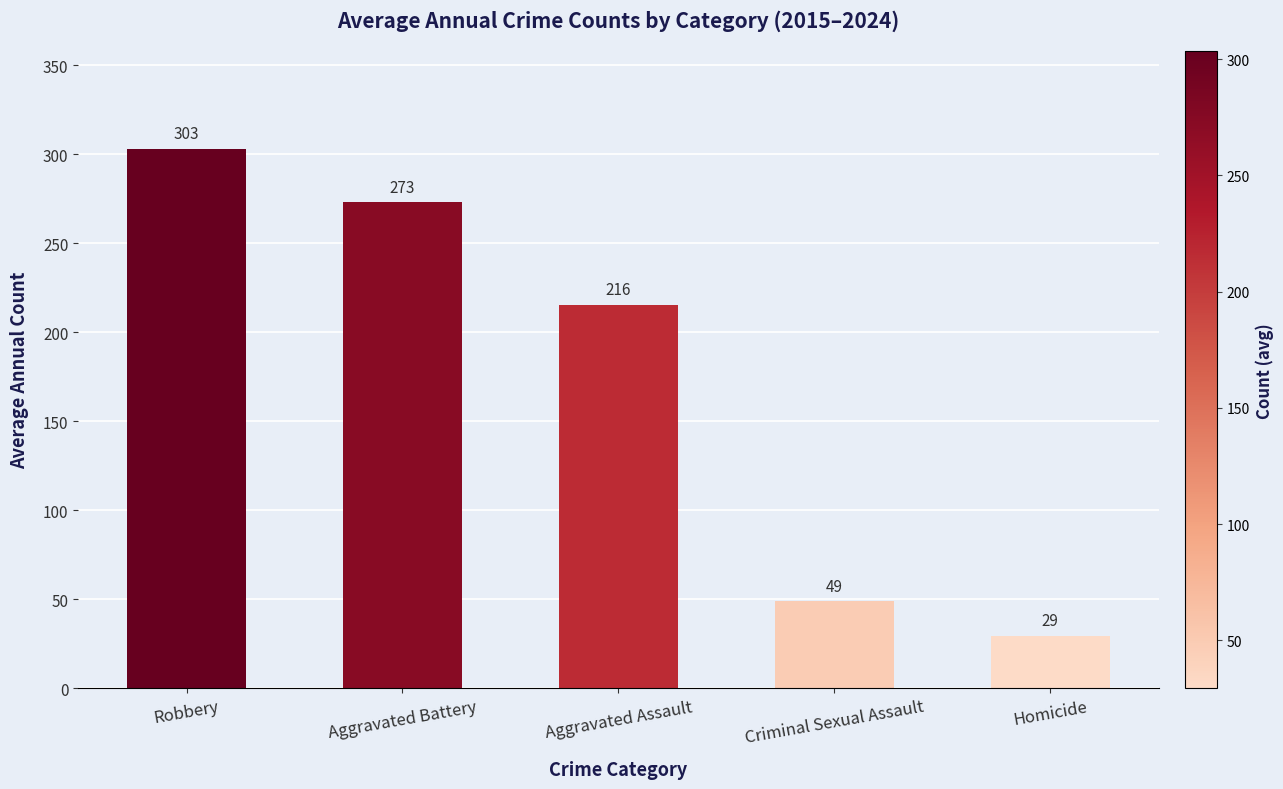

Are the bars horizontal?

No